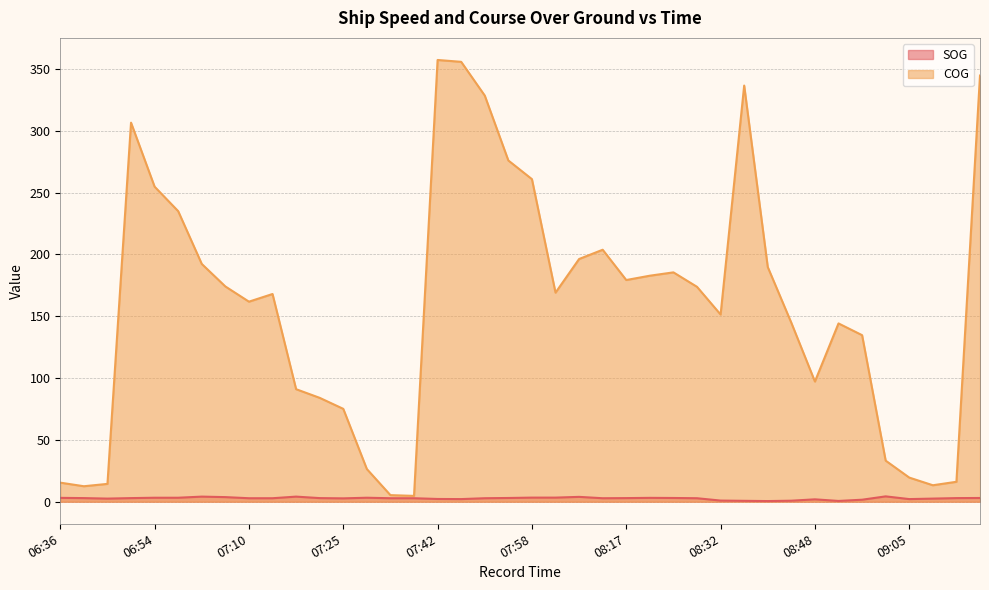

What is the sum of the COG values at 08:48 and 06:40?

109.7